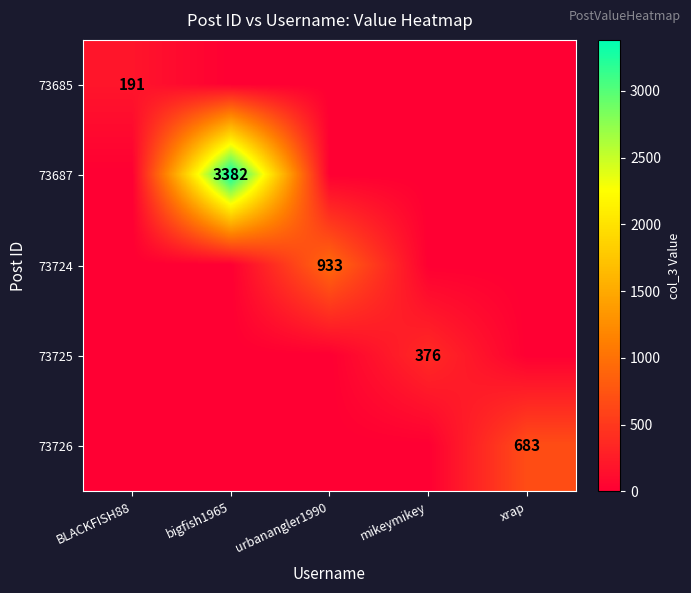

What is the average value of the 73685 series?

38